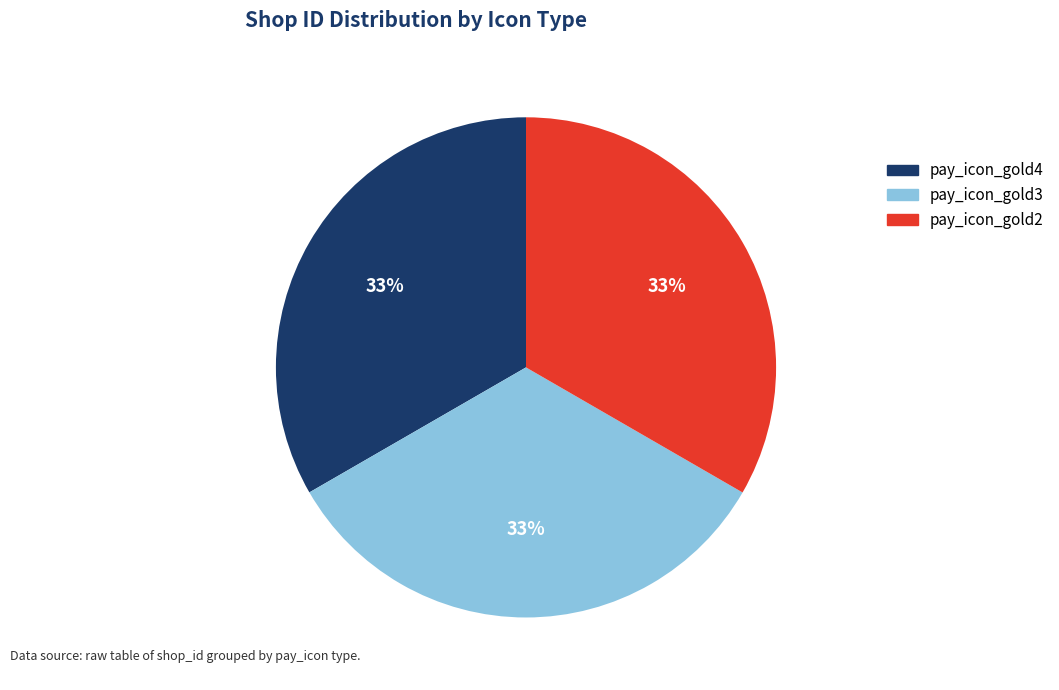

To the nearest percent, what percentage of the pie is pay_icon_gold2?

33%